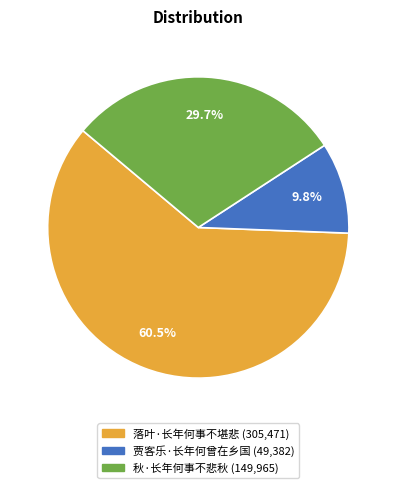

Between 落叶·长年何事不堪悲 and 秋·长年何事不悲秋, which is larger?

落叶·长年何事不堪悲